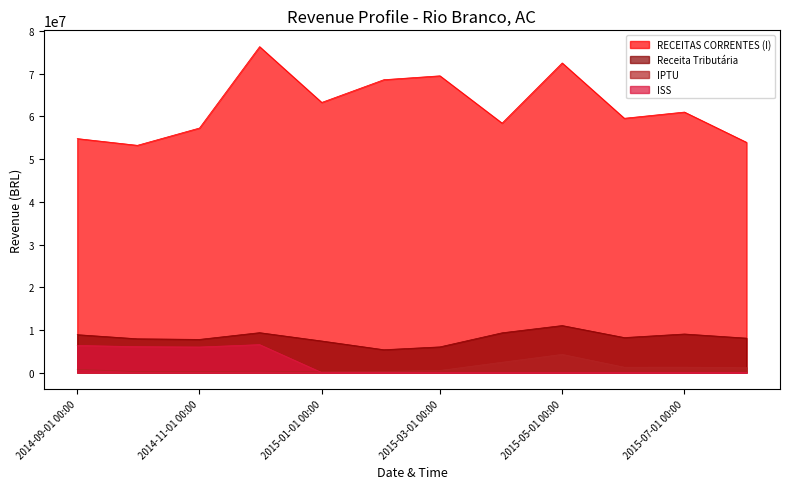

True or false: Receita Tributária and ISS intersect in this chart.

False